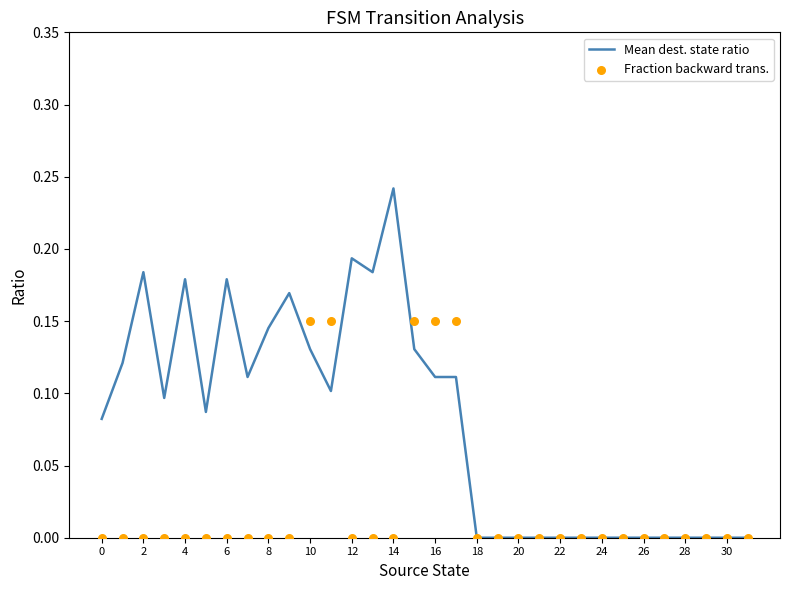

Which series reaches the maximum Y coordinate?

Mean dest. state ratio